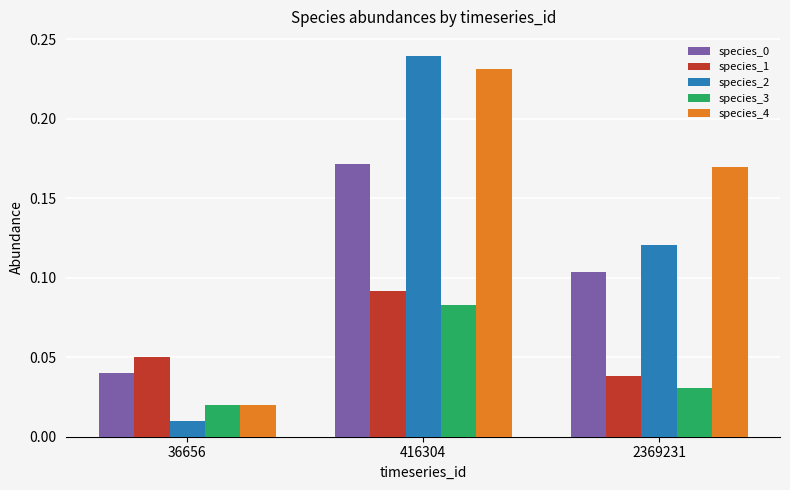

List the labels in order of species_2 value, largest first.

416304, 2369231, 36656